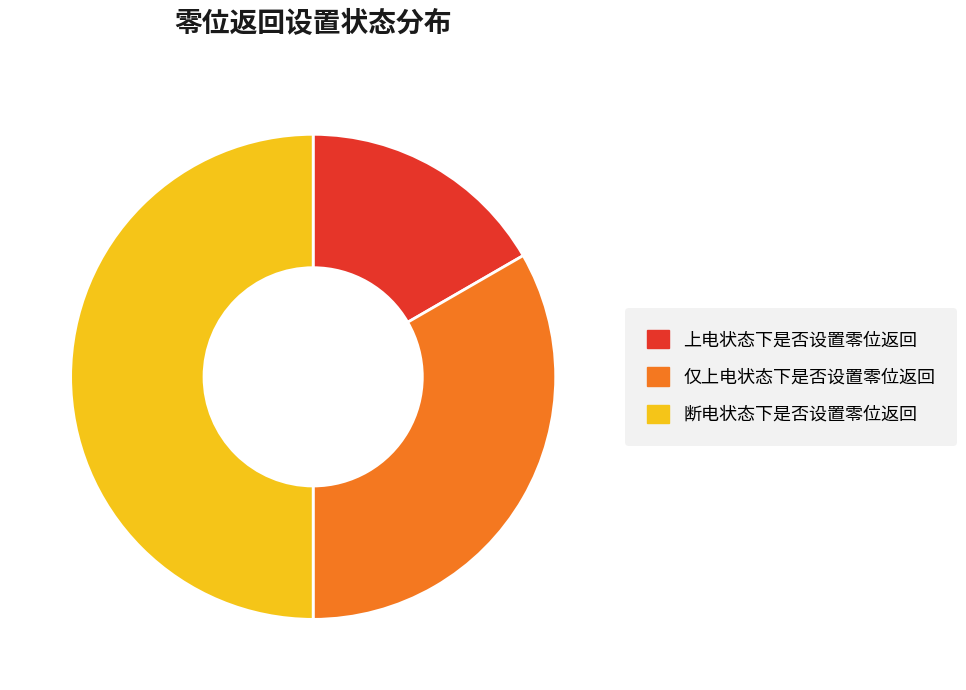

Is 仅上电状态下是否设置零位返回 the majority of the pie?

No